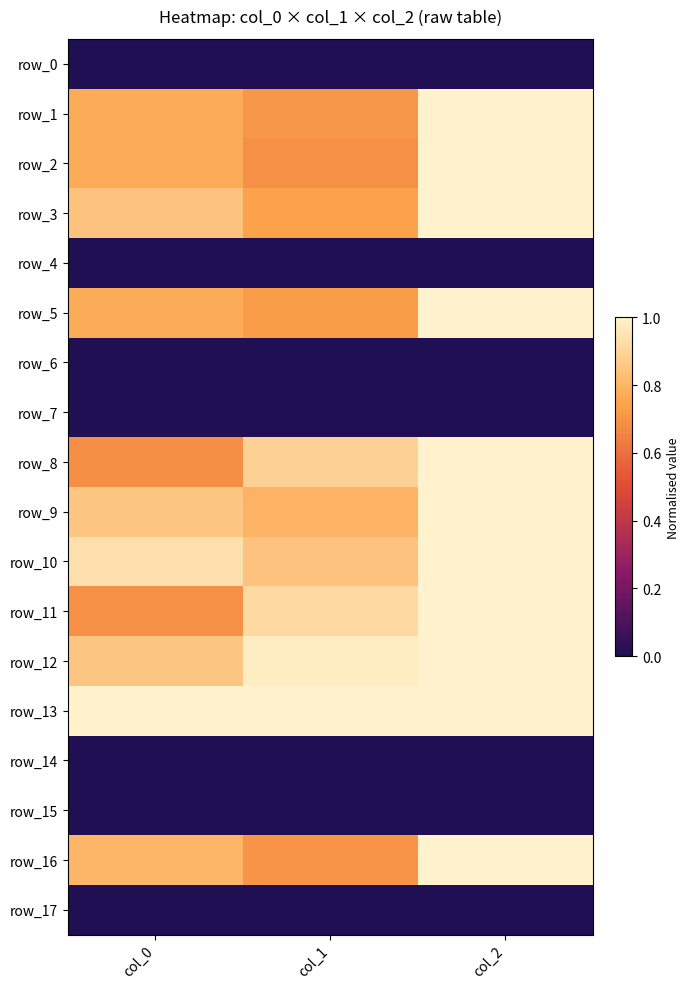

What is the sum of all row_5 values?

2.5